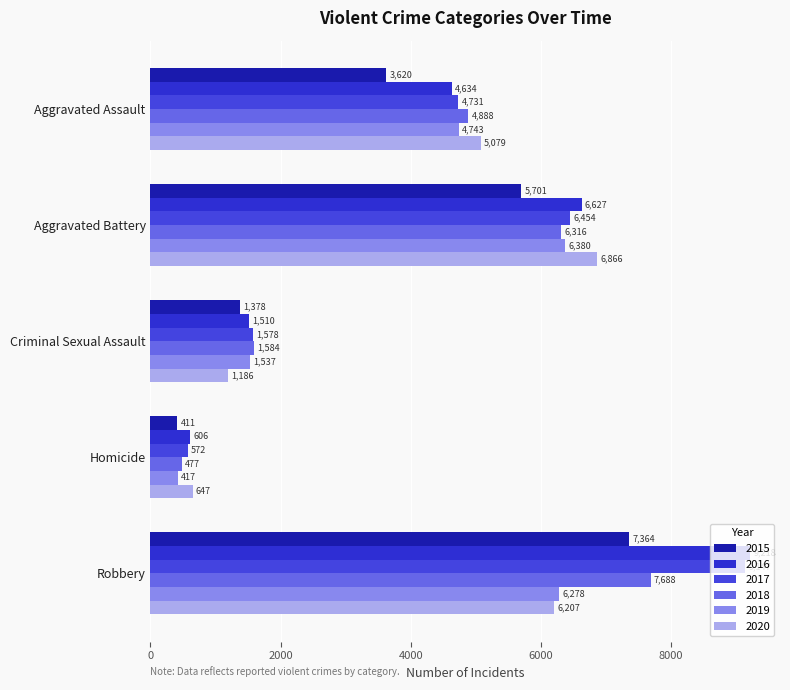

Reading left to right, list all the values displayed in this chart.

2015: 3620	5701	1378	411	7364
2016: 4634	6627	1510	606	9218
2017: 4731	6454	1578	572	9147
2018: 4888	6316	1584	477	7688
2019: 4743	6380	1537	417	6278
2020: 5079	6866	1186	647	6207